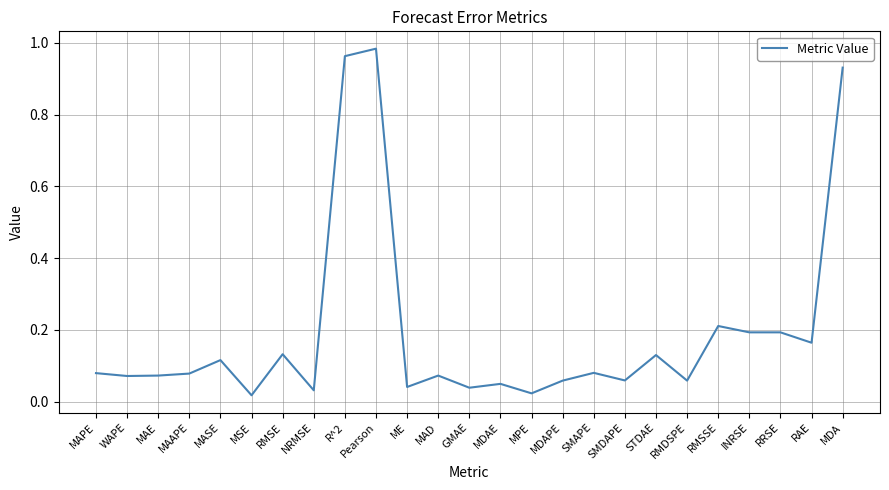

The chart shows a value of 0.1 at GMAE. True or false?

False